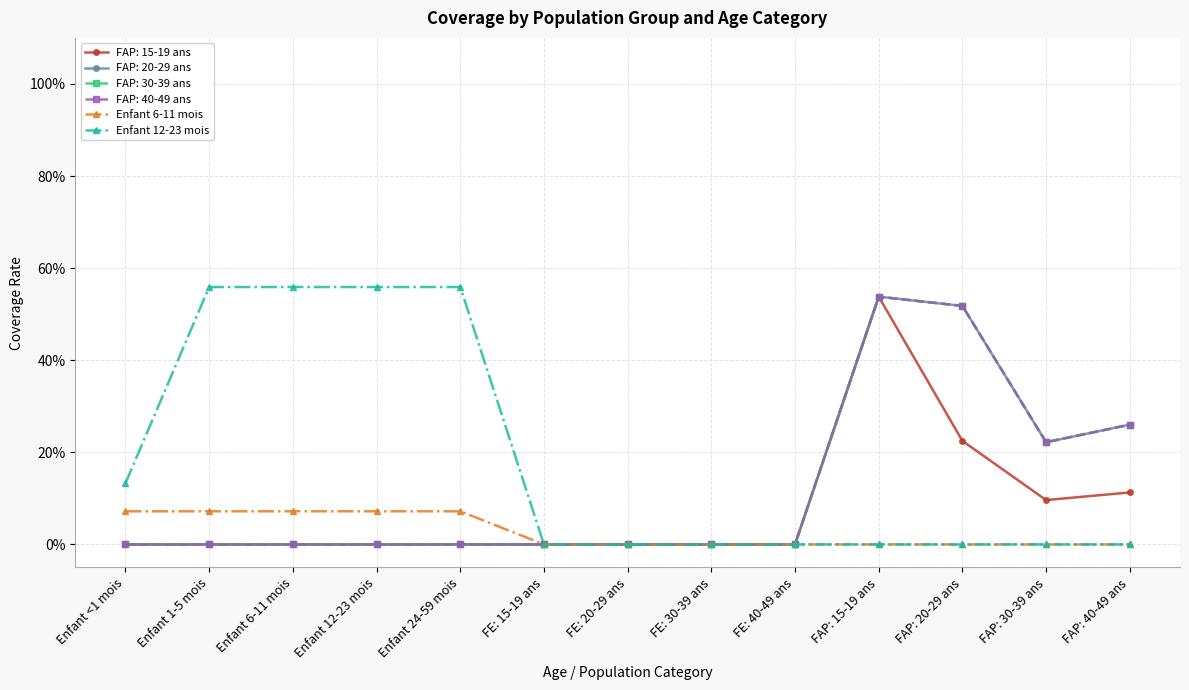

The value of Enfant 6-11 mois at Enfant 24-59 mois is 0.1. True or false?

True